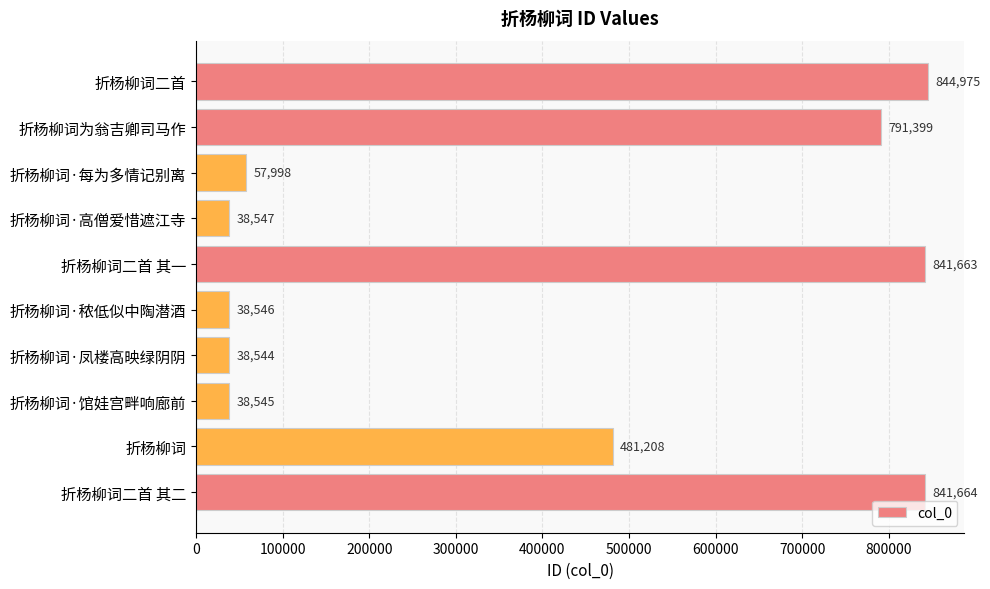

List the labels in order of value, smallest first.

折杨柳词·凤楼高映绿阴阴, 折杨柳词·馆娃宫畔响廊前, 折杨柳词·秾低似中陶潜酒, 折杨柳词·高僧爱惜遮江寺, 折杨柳词·每为多情记别离, 折杨柳词, 折杨柳词为翁吉卿司马作, 折杨柳词二首 其一, 折杨柳词二首 其二, 折杨柳词二首